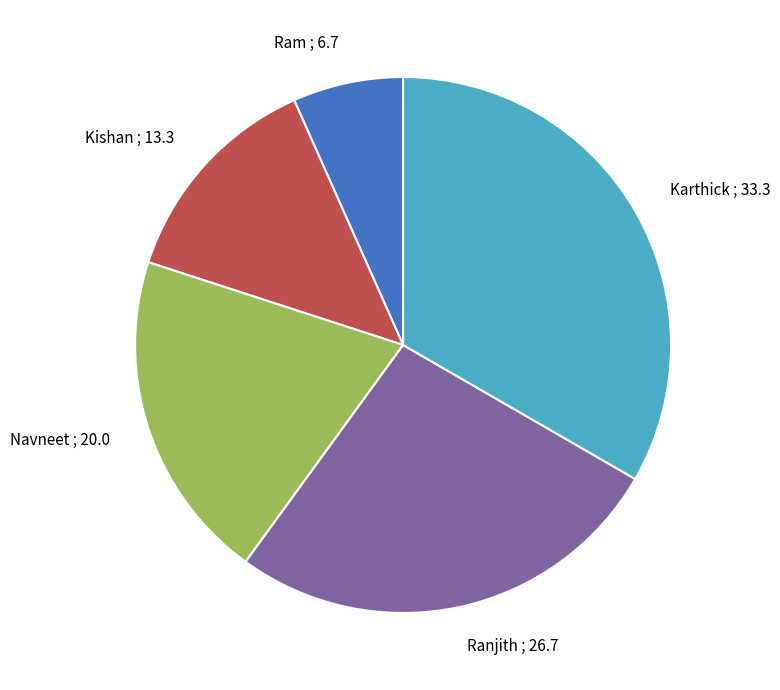

Does Ram account for over 50% of the chart?

No